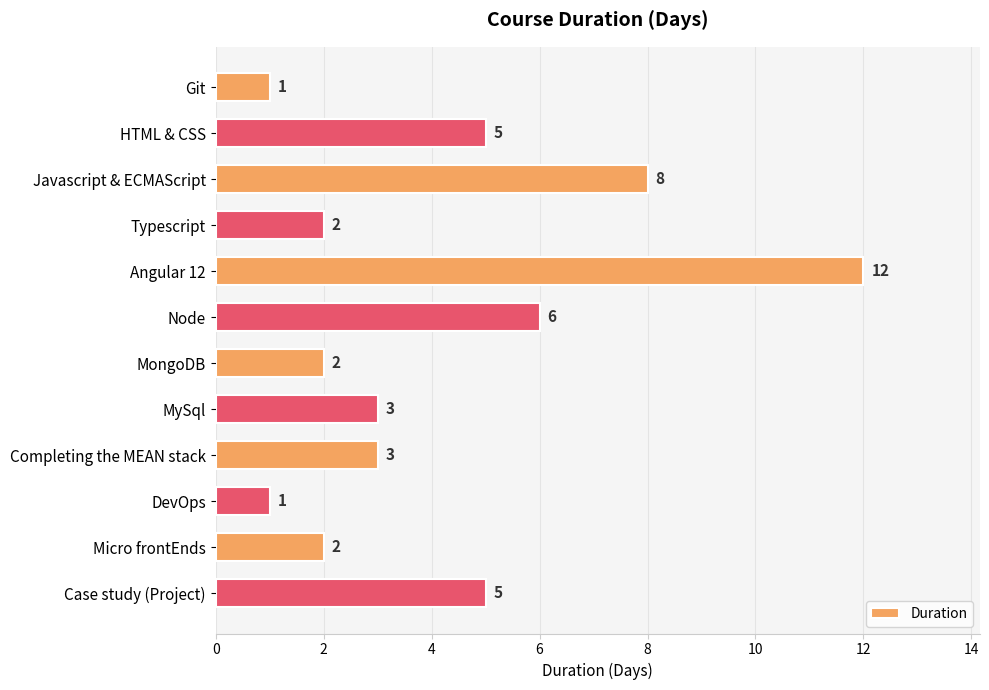

What is the label of the 9th bar from the bottom?

Typescript